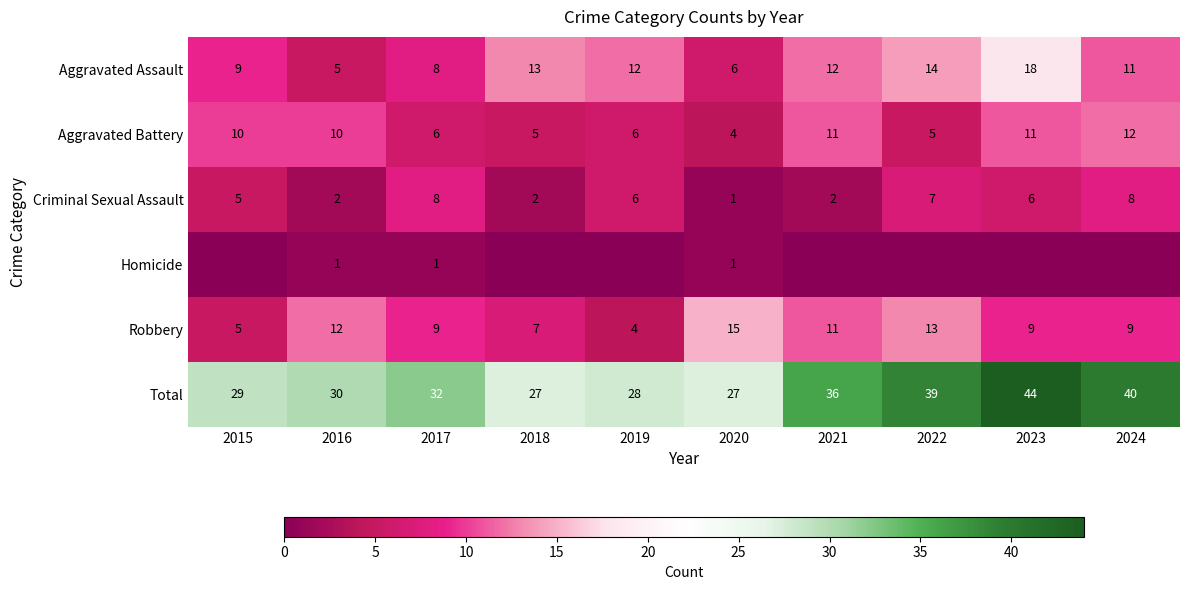

True or false: Aggravated Assault has a value of 22 at 2018.

False